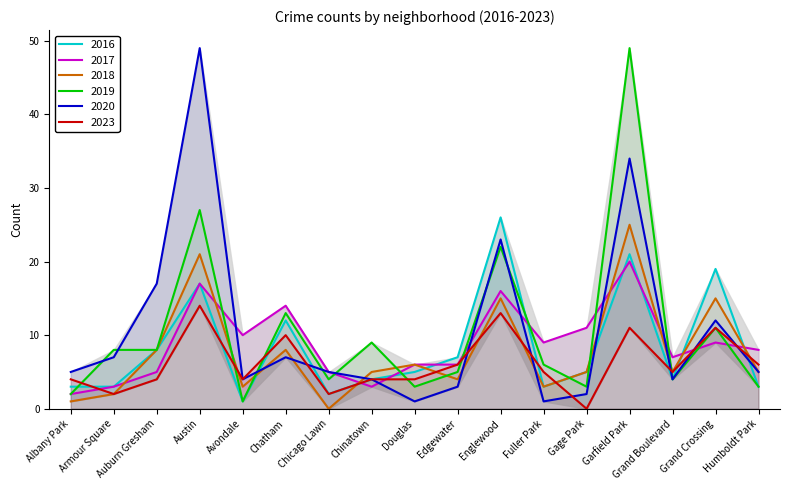

What is the average value of the 2023 series?

6